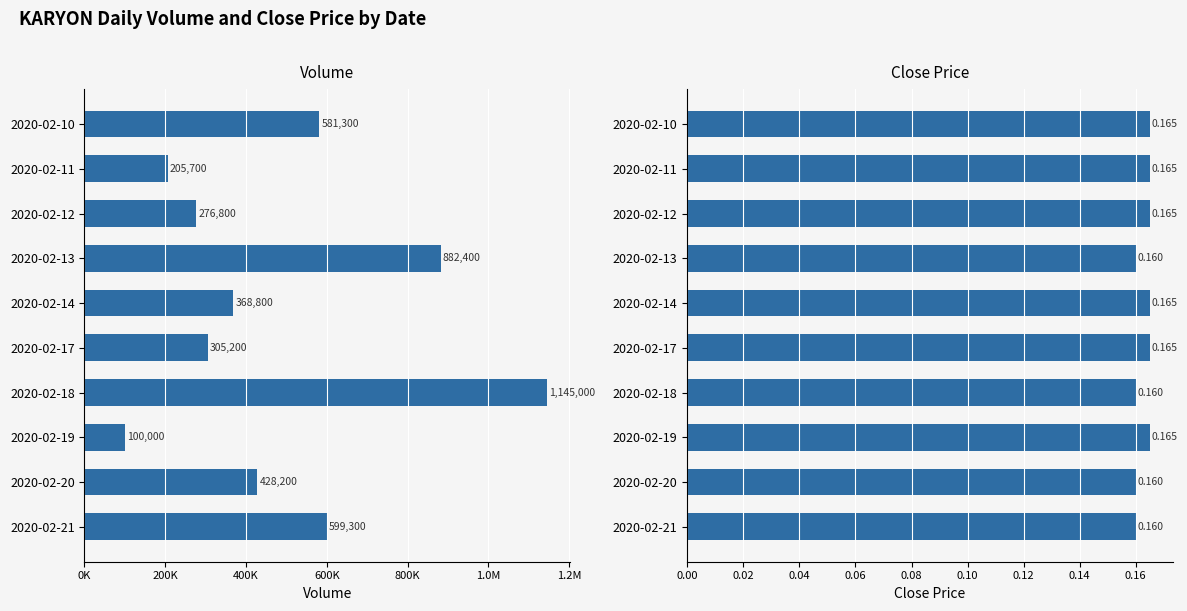

Which series has the largest total across all categories?

vol